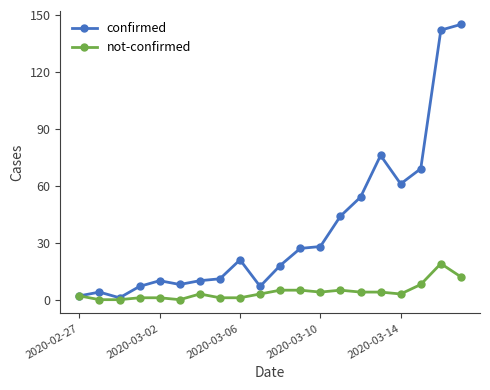

Does the chart have visible grid lines?

No